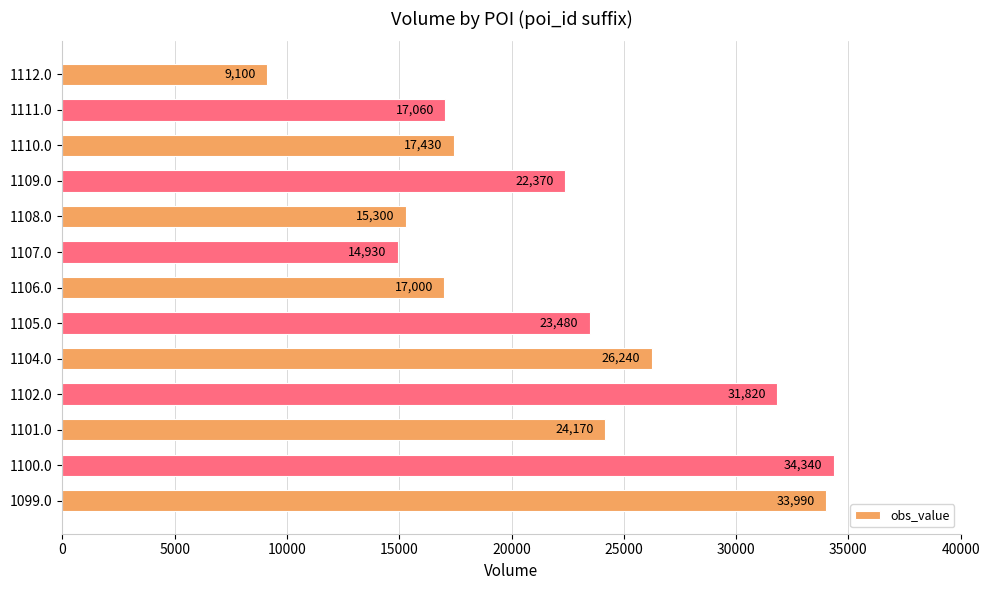

Which category has the highest value across all series?

1100.0